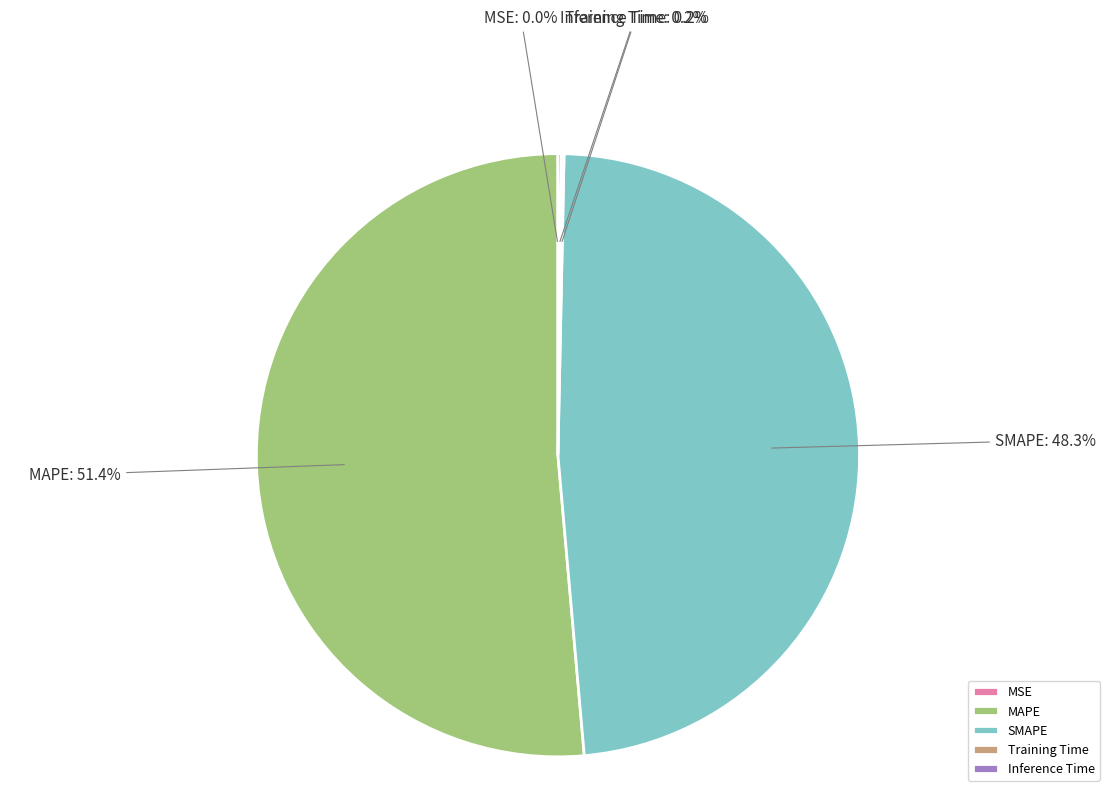

Which category has the biggest portion of the pie?

MAPE